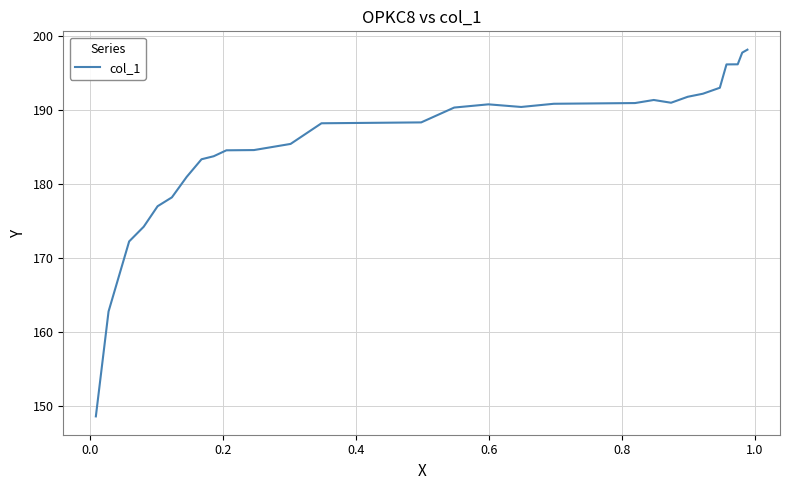

What is the greatest value displayed?

198.2